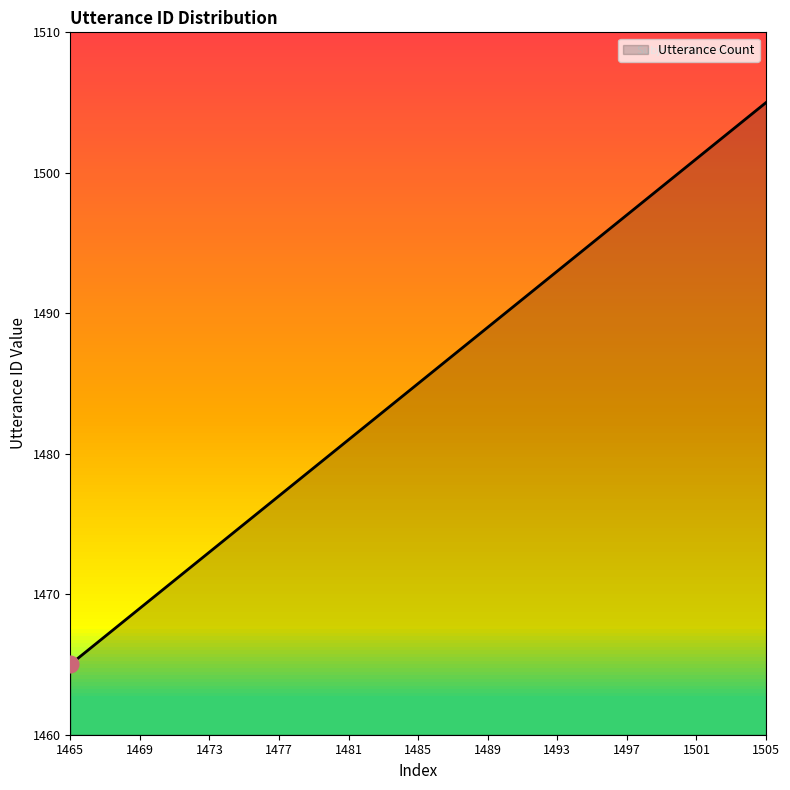

Reading left to right, extract all data points from this chart.

1465	1467	1469	1471	1473	1475	1477	1479	1481	1483	1485	1487	1489	1491	1493	1495	1497	1499	1501	1503	1505